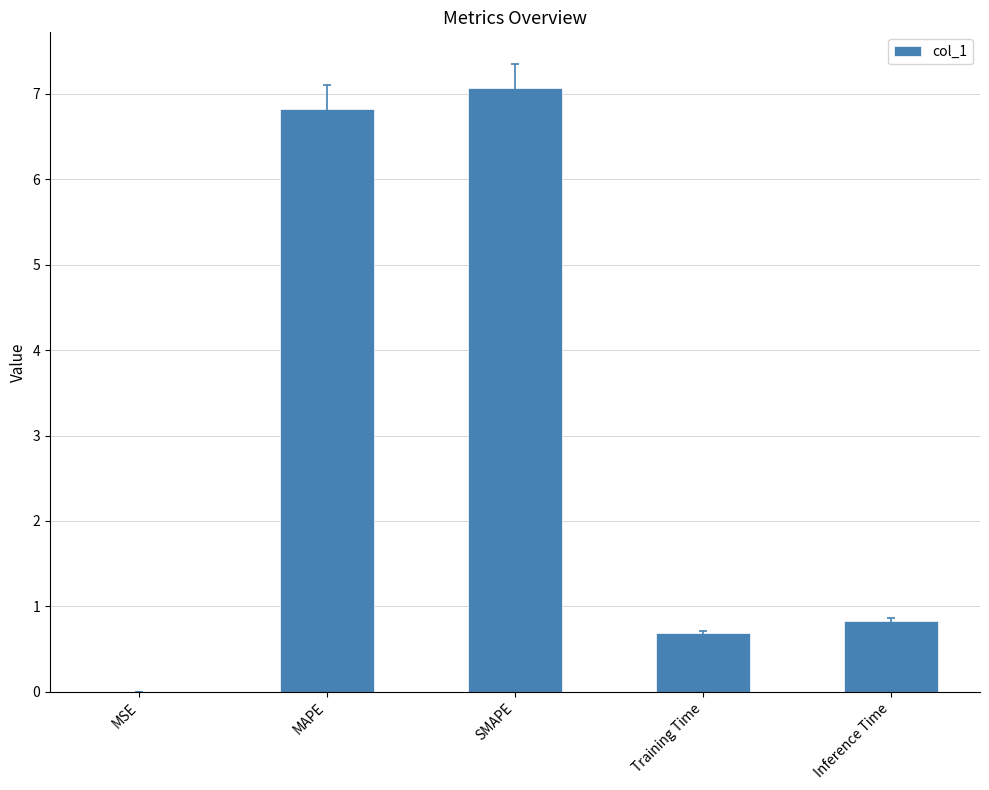

What is the sum of the values at Inference Time and MAPE?

7.7